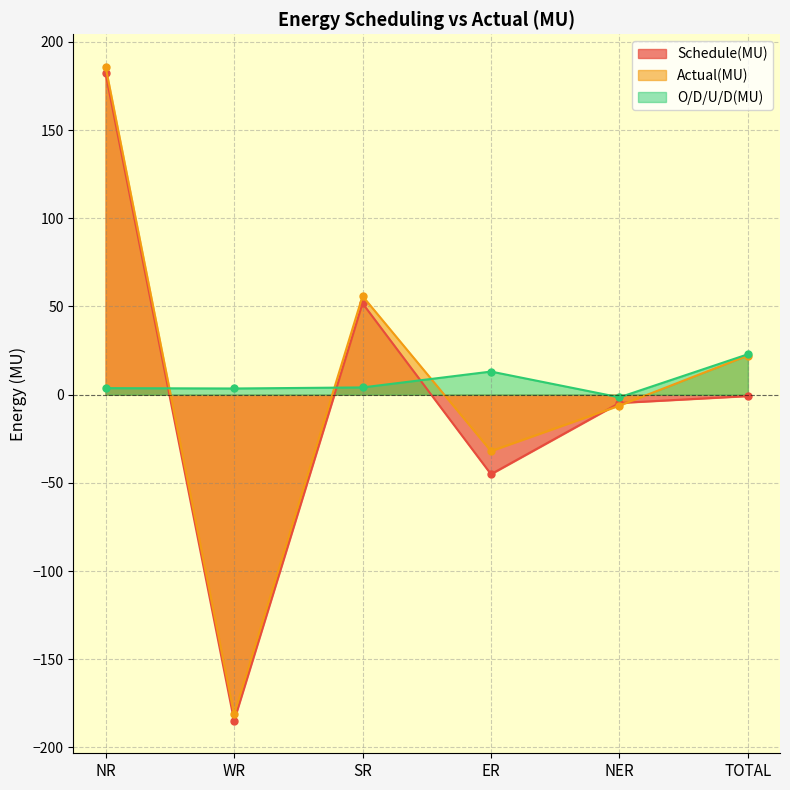

At which label is Schedule(MU) closest to -1?

TOTAL